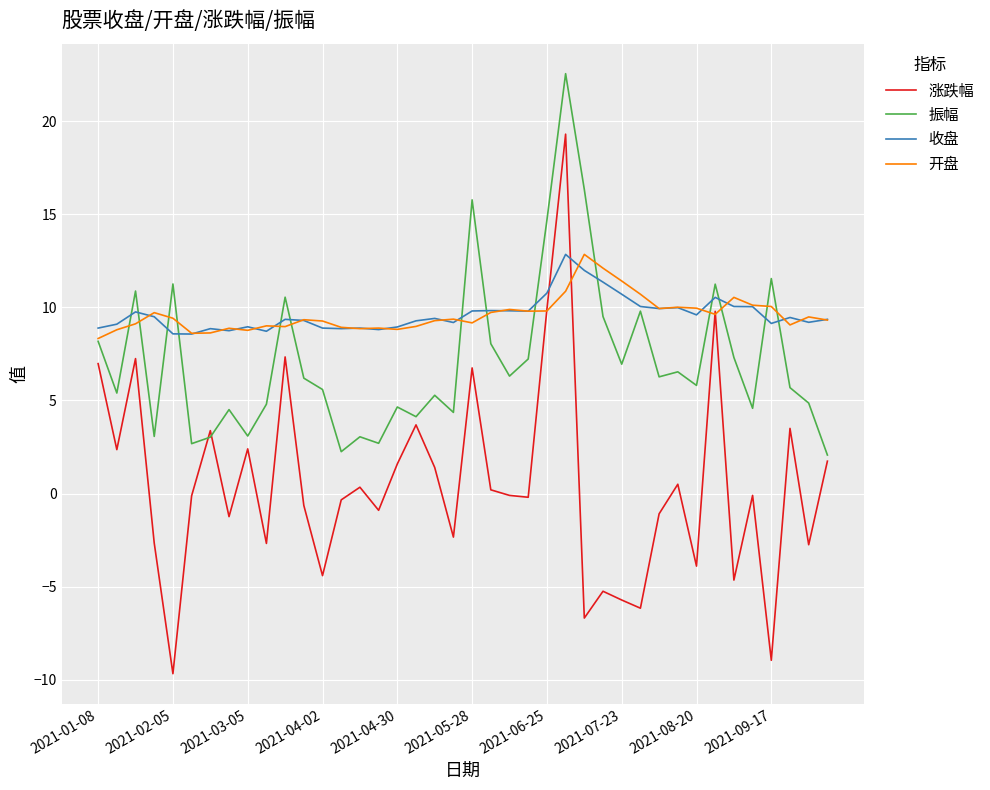

What is the smallest value displayed?

-9.7